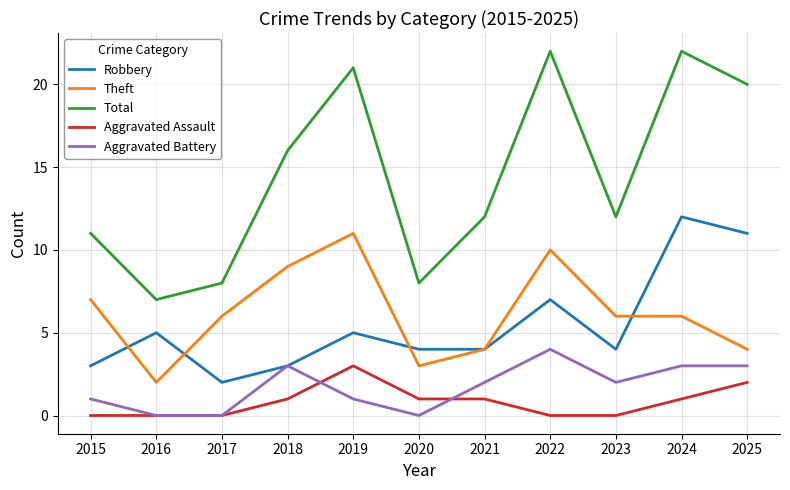

Read the Theft value at 2017.

6